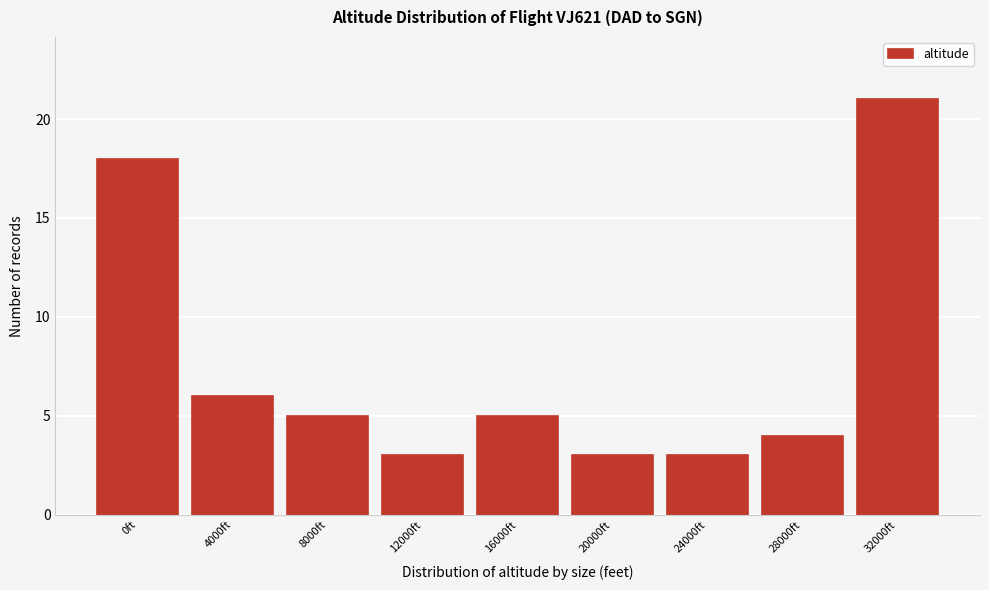

Reading left to right, extract all data points from this chart.

18	6	5	3	5	3	3	4	21